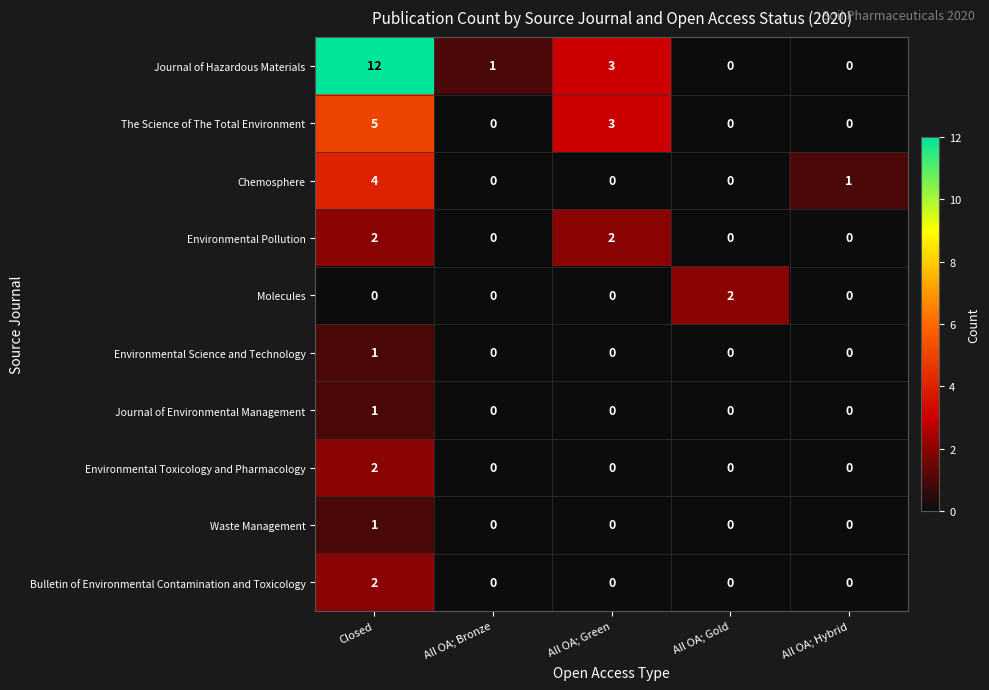

Is it true that The Science of The Total Environment equals 0 at All OA; Gold?

True